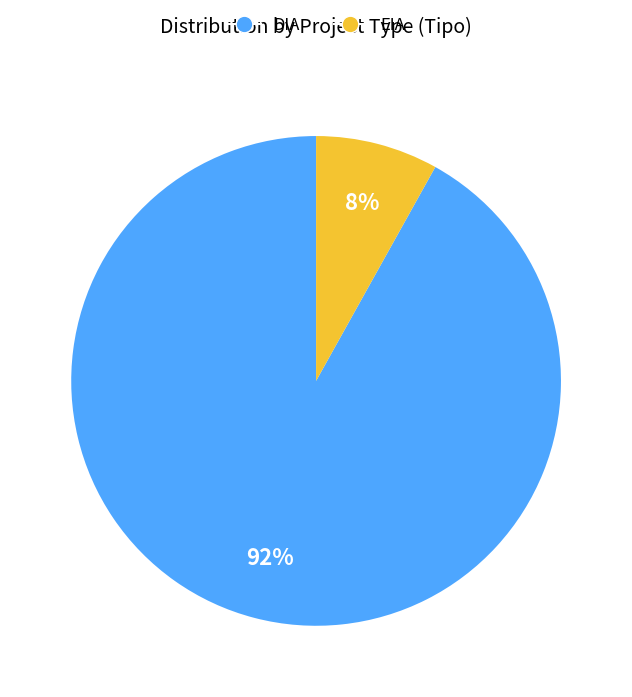

To the nearest percent, what is the combined percentage of DIA and EIA?

100%